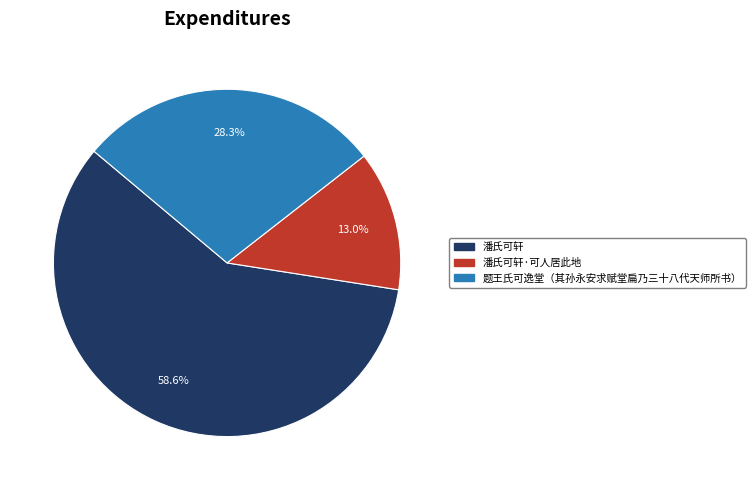

Does any single category account for the majority?

Yes